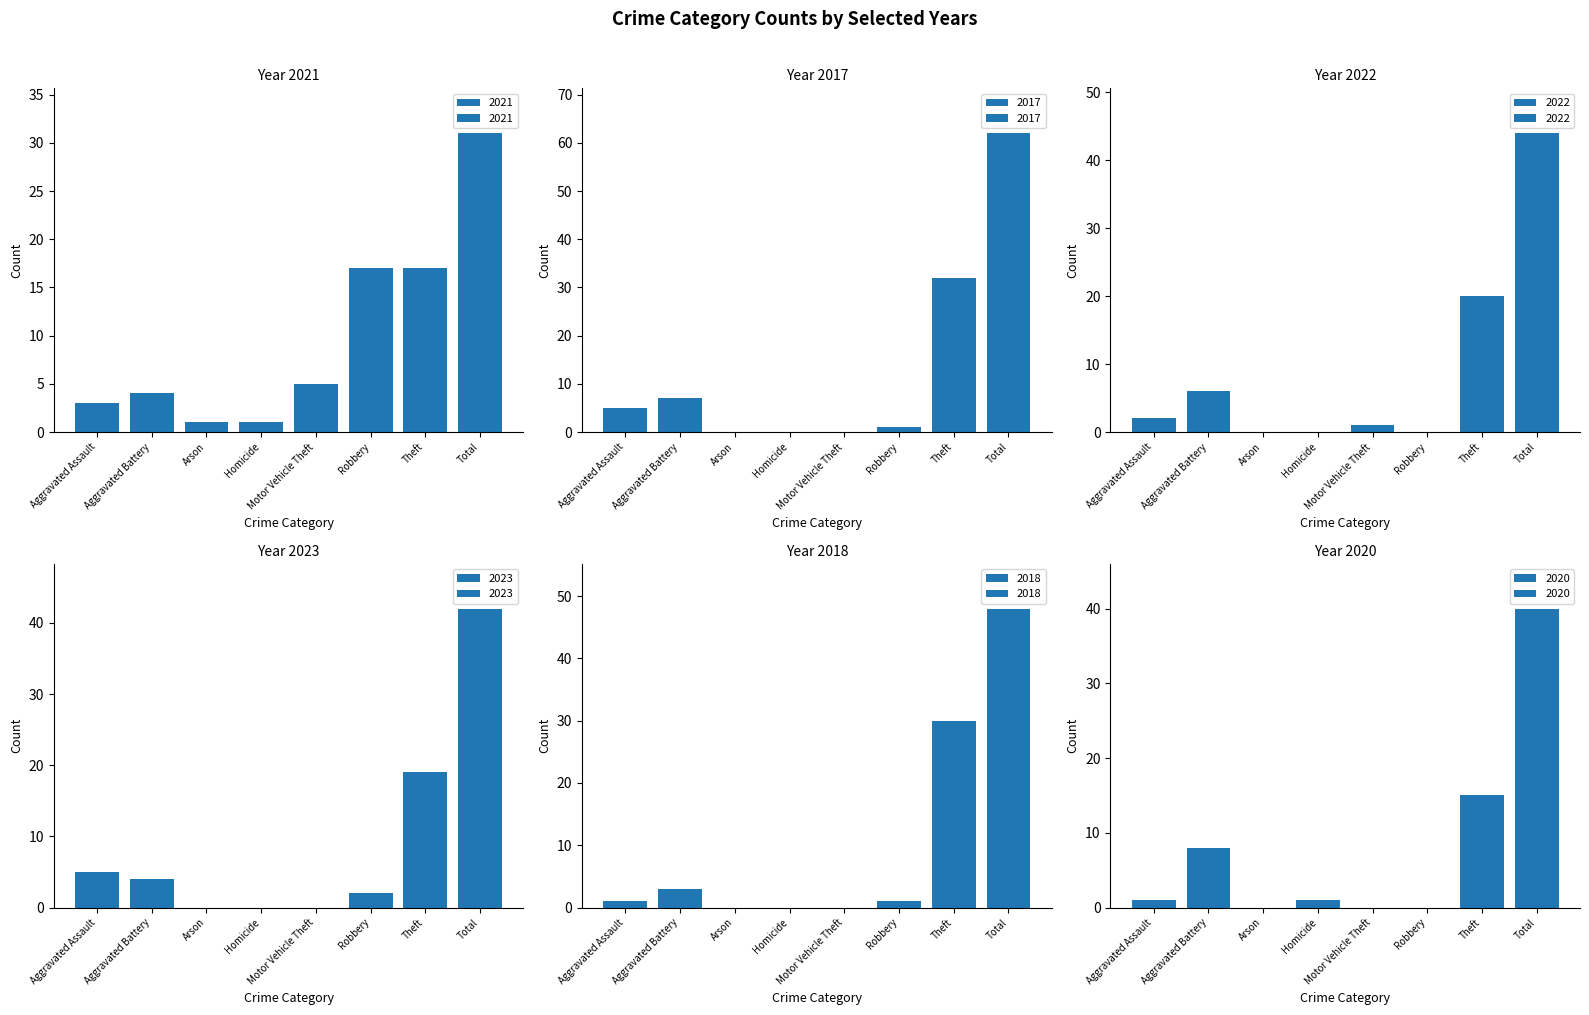

How many positive values does the 2023 series have?

5